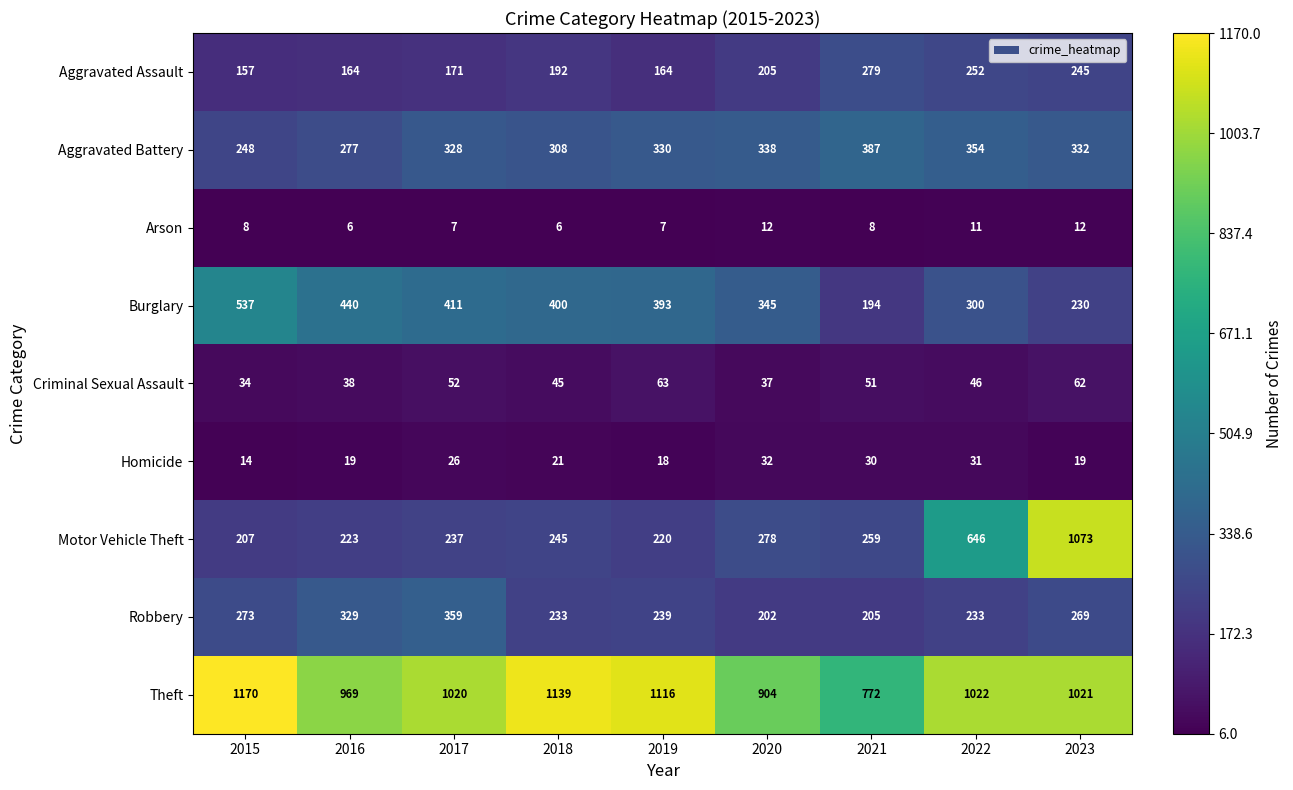

What is the total value across all series at 2019?

2550